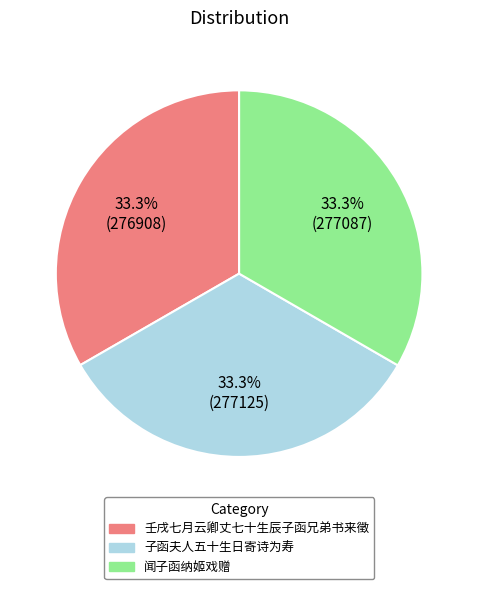

Approximately how many times larger is the value at 子函夫人五十生日寄诗为寿 compared to 壬戌七月云卿丈七十生辰子函兄弟书来徵?

1.0